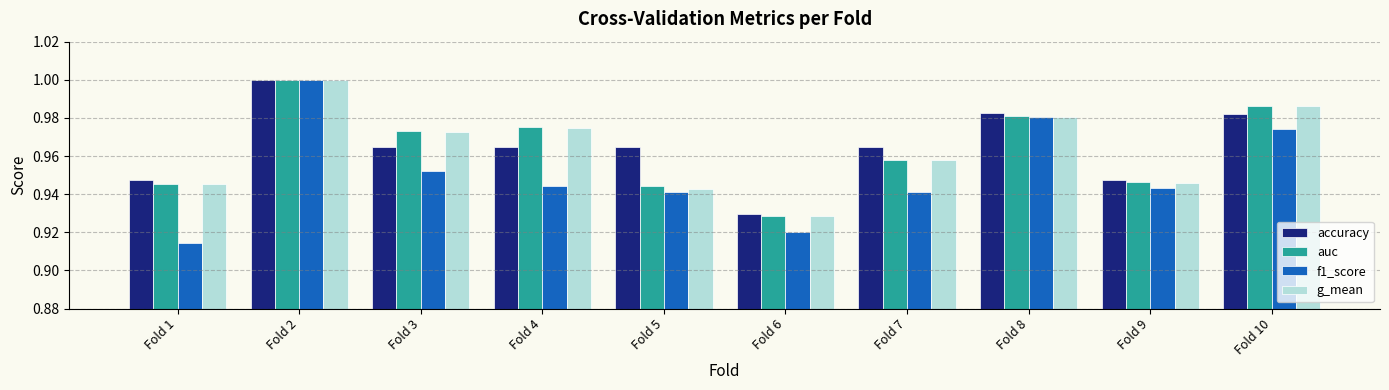

What are all the series names shown in the legend?

accuracy, auc, f1_score, g_mean